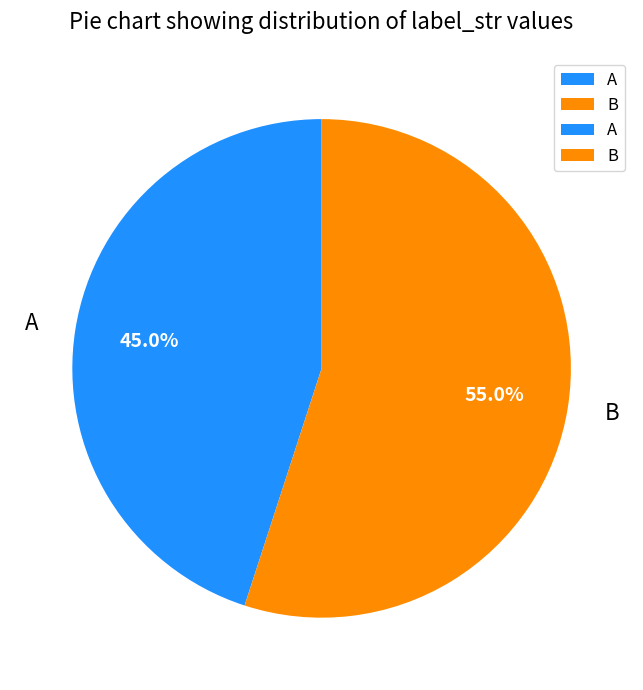

What portion of the pie excludes A?

55.0%